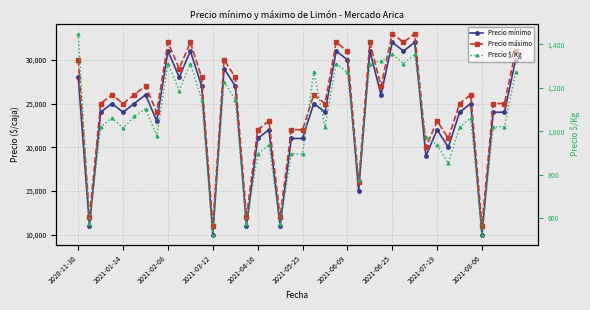

True or false: Precio máximo and Precio mínimo cross at least once.

False